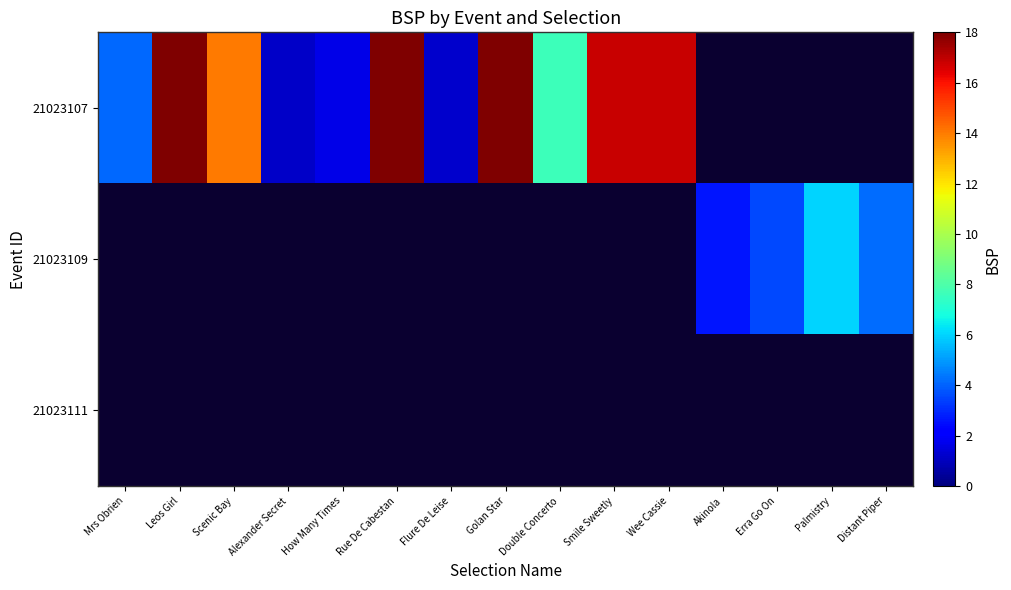

List the labels in order of 21023111 value, largest first.

Mrs Obrien, Leos Girl, Scenic Bay, Alexander Secret, How Many Times, Rue De Cabestan, Flure De Leise, Golan Star, Double Concerto, Smile Sweetly, Wee Cassie, Akinola, Erra Go On, Palmistry, Distant Piper